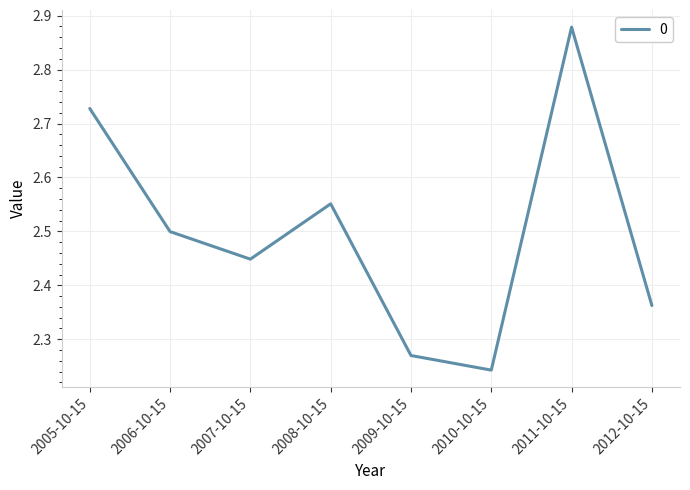

List the labels in order of value, smallest first.

2010-10-15, 2009-10-15, 2012-10-15, 2007-10-15, 2006-10-15, 2008-10-15, 2005-10-15, 2011-10-15